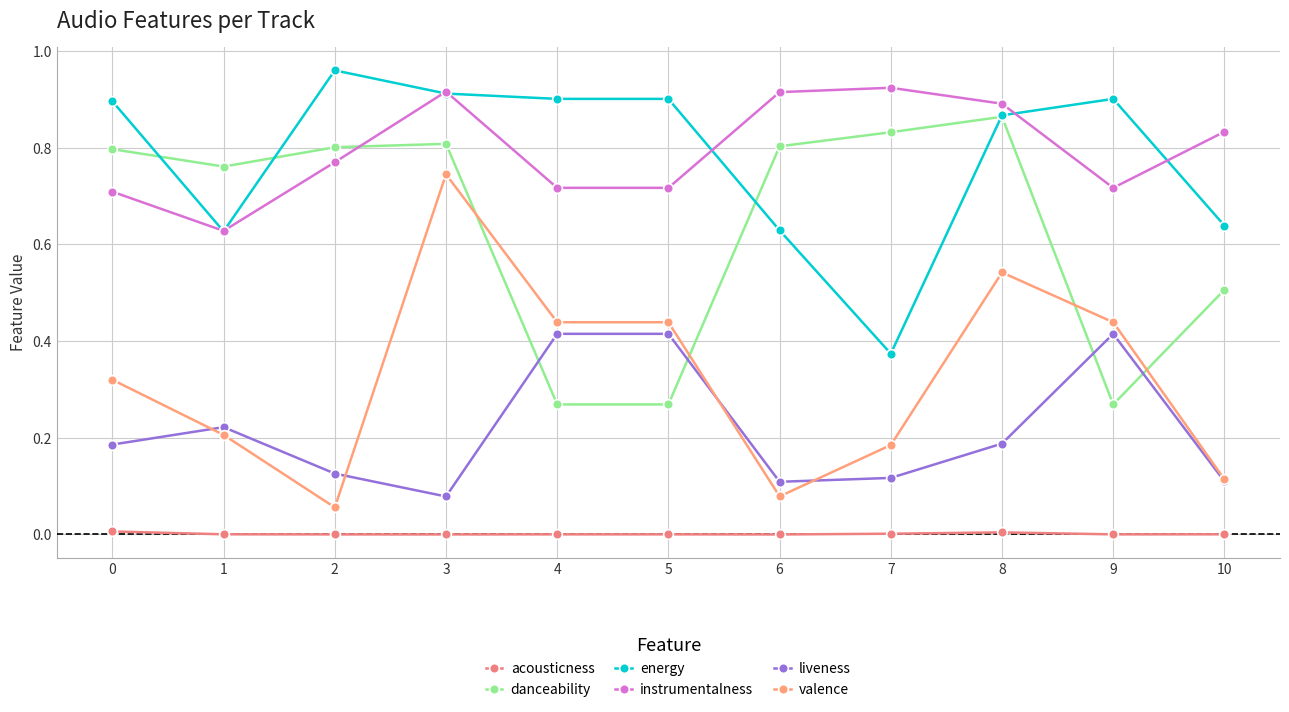

Reading right to left, what are all the values shown in this chart?

acousticness: 10=0.0	9=0.0	8=0.0	7=0.0	6=0.0	5=0.0	4=0.0	3=0.0	2=0.0	1=0.0	0=0.0
danceability: 10=0.5	9=0.3	8=0.9	7=0.8	6=0.8	5=0.3	4=0.3	3=0.8	2=0.8	1=0.8	0=0.8
energy: 10=0.6	9=0.9	8=0.9	7=0.4	6=0.6	5=0.9	4=0.9	3=0.9	2=1.0	1=0.6	0=0.9
instrumentalness: 10=0.8	9=0.7	8=0.9	7=0.9	6=0.9	5=0.7	4=0.7	3=0.9	2=0.8	1=0.6	0=0.7
liveness: 10=0.1	9=0.4	8=0.2	7=0.1	6=0.1	5=0.4	4=0.4	3=0.1	2=0.1	1=0.2	0=0.2
valence: 10=0.1	9=0.4	8=0.5	7=0.2	6=0.1	5=0.4	4=0.4	3=0.7	2=0.1	1=0.2	0=0.3